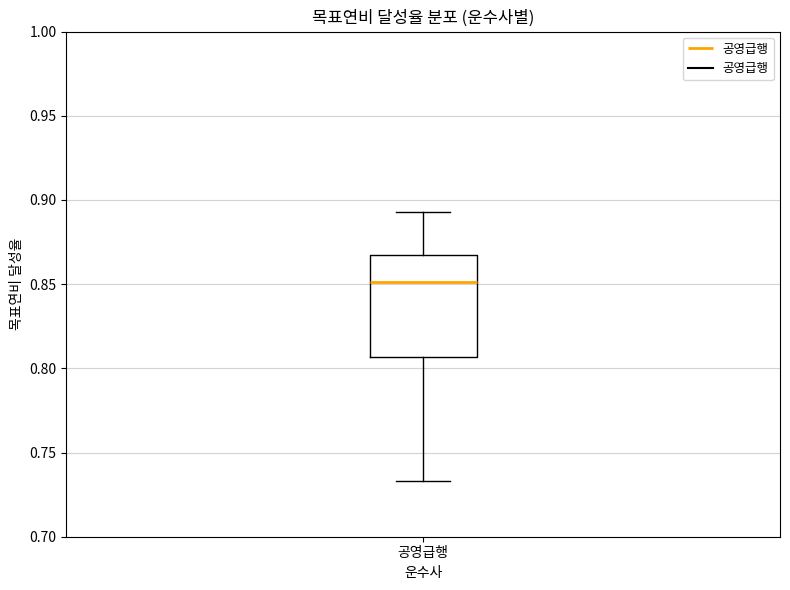

Transcribe this box plot: give where the median line is, the range the box spans, and where the two whiskers end, as read against the y-axis. The values are not printed on the chart, so give them approximately, as read against the axis.

median 0.850, box 0.805 to 0.865, whiskers 0.735 to 0.895